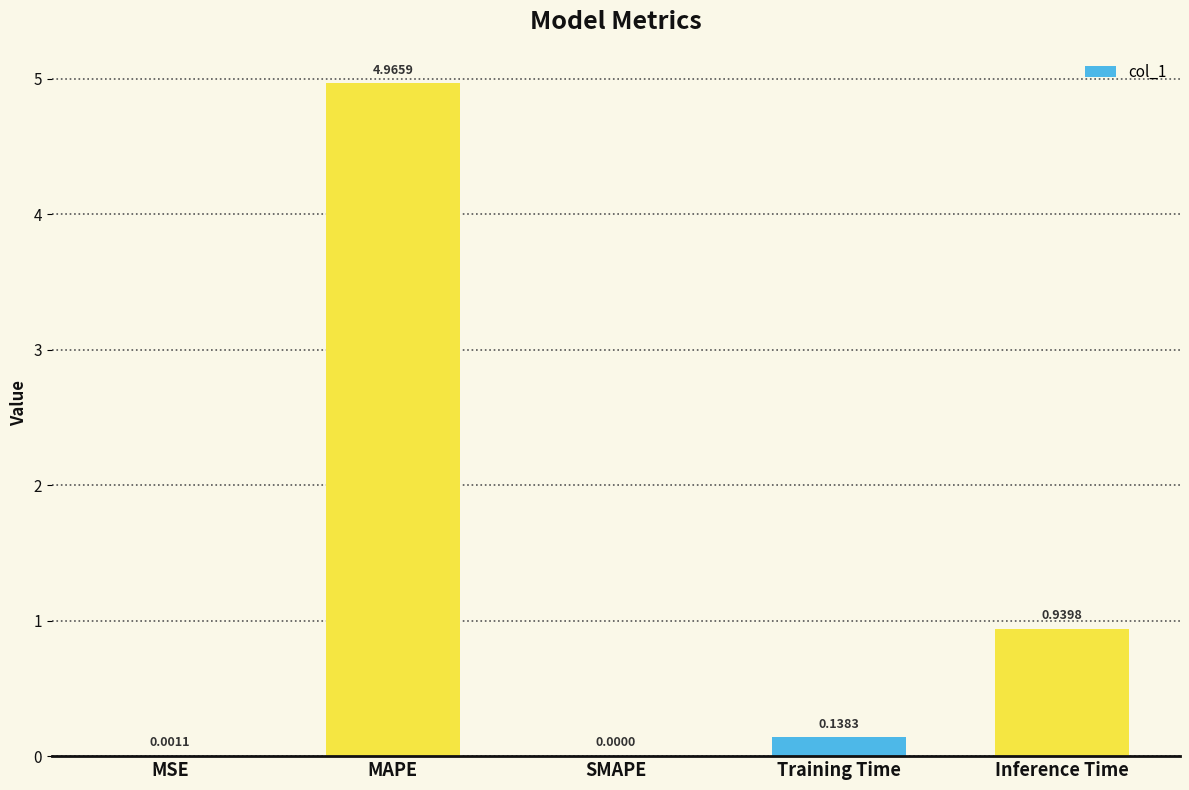

Is it true that the value at SMAPE is 2.6?

False